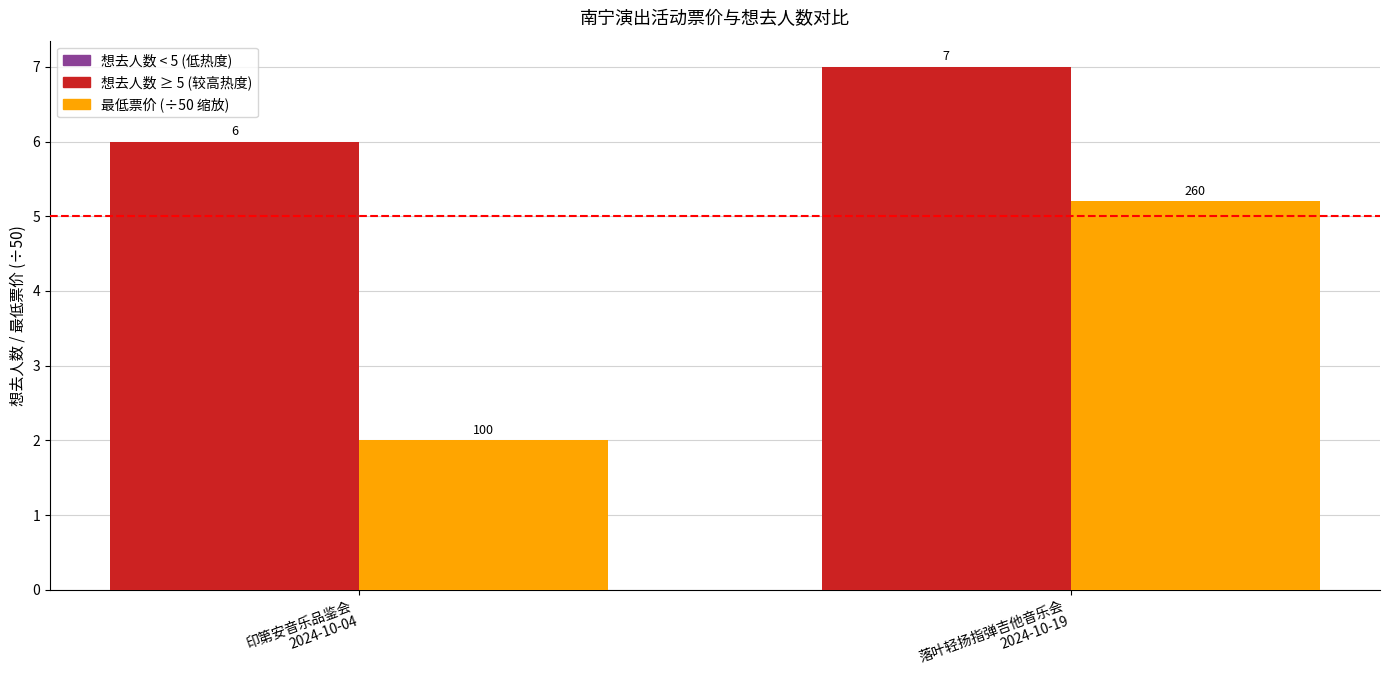

What is the minimum value shown in the chart?

2.0